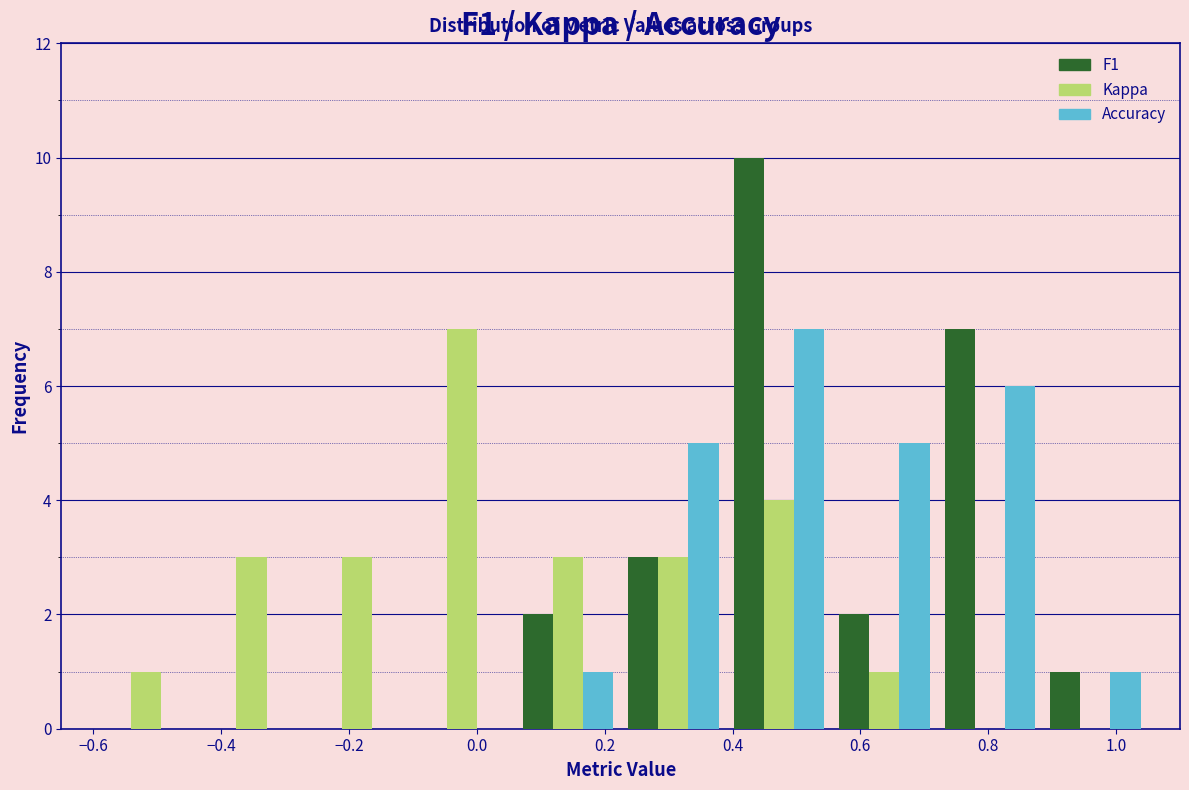

Reading left to right, transcribe this chart: for each range on the x-axis, give the height of each series' bar. Neither the bar edges nor the heights are printed on the chart, so give them approximately, as read against the axes.

-0.600 to -0.435: F1=0	Kappa=1	Accuracy=0
-0.435 to -0.270: F1=0	Kappa=3	Accuracy=0
-0.270 to -0.105: F1=0	Kappa=3	Accuracy=0
-0.105 to 0.060: F1=0	Kappa=7	Accuracy=0
0.060 to 0.225: F1=2	Kappa=3	Accuracy=1
0.225 to 0.390: F1=3	Kappa=3	Accuracy=5
0.390 to 0.555: F1=10	Kappa=4	Accuracy=7
0.555 to 0.720: F1=2	Kappa=1	Accuracy=5
0.720 to 0.885: F1=7	Kappa=0	Accuracy=6
0.885 to 1.050: F1=1	Kappa=0	Accuracy=1